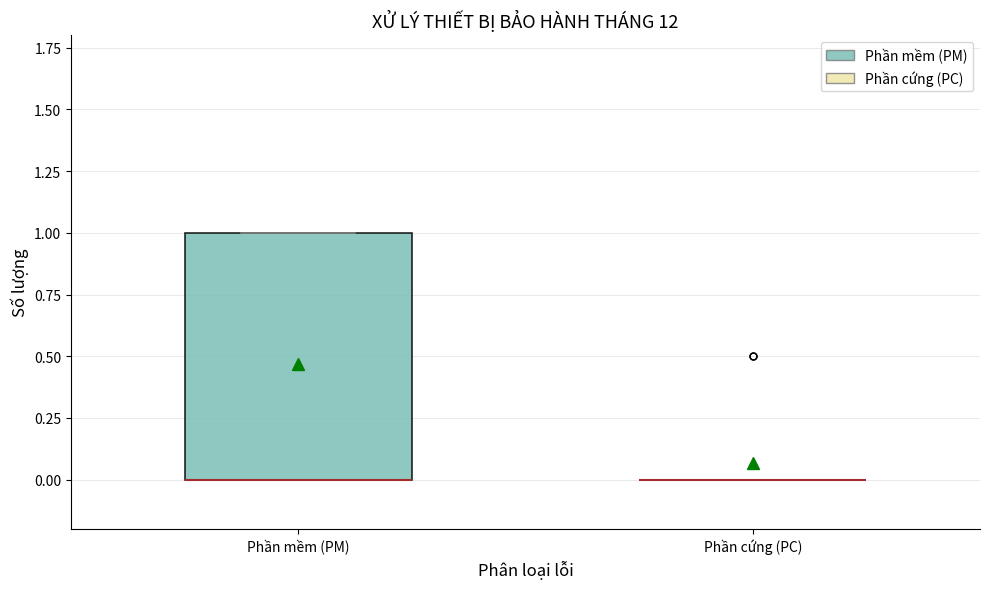

Reading left to right, read every box against the y-axis: the position of its median line, the range the box covers, and the ends of its whiskers. The values are not printed on the chart, so give them approximately, as read against the axis.

Phần mềm (PM): median 0 (drawn on the box's lower edge), box 0 to 1, whiskers 0 to 1
Phần cứng (PC): box collapsed to a line at 0, whiskers 0 to 0